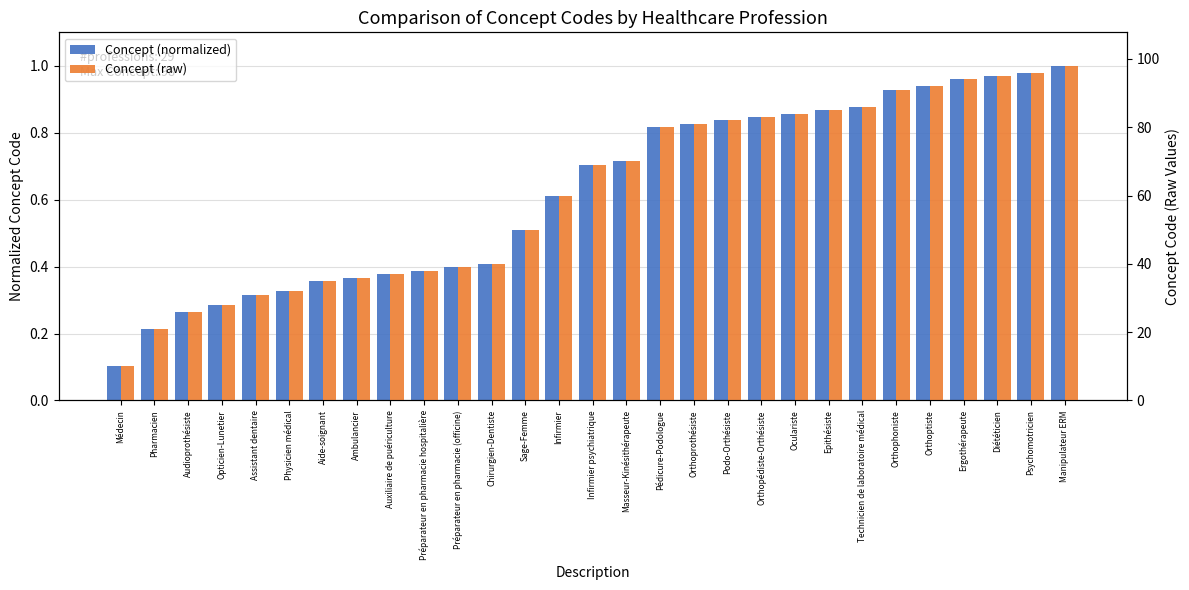

How many categories are shown in the chart?

29